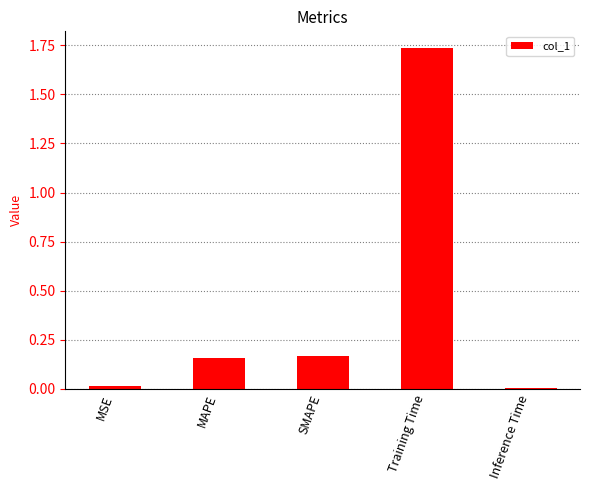

What is the label of the 3rd bar from the right?

SMAPE